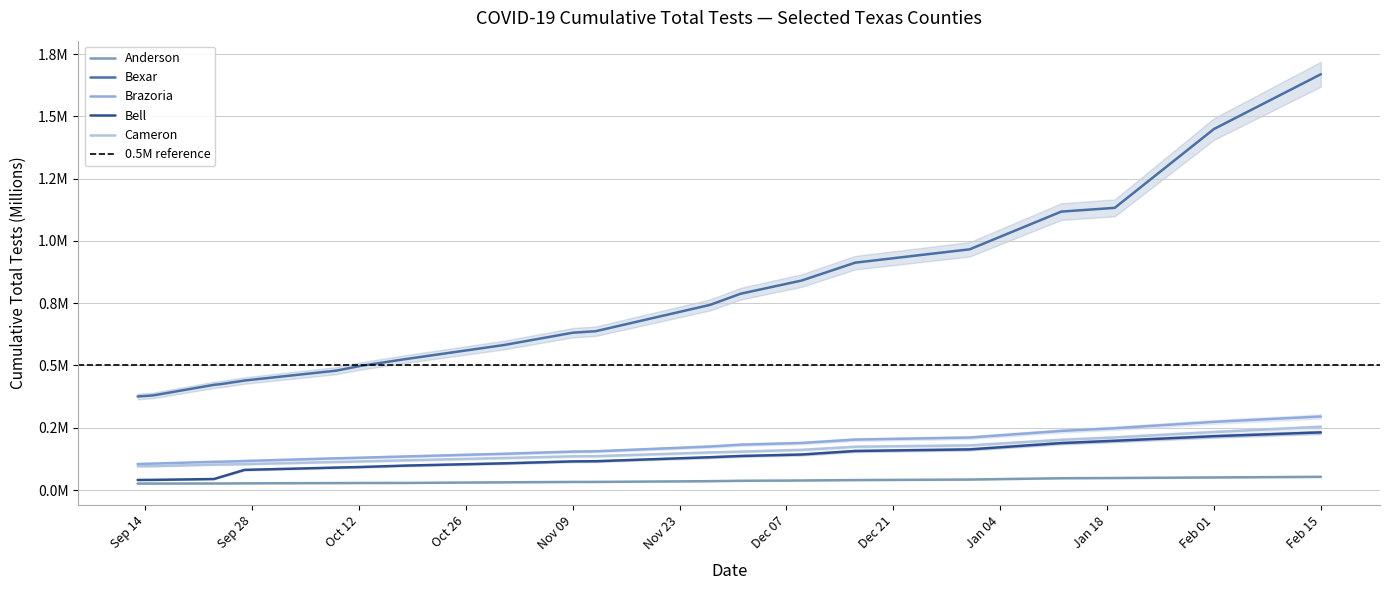

What is the minimum value for Brazoria?

0.1